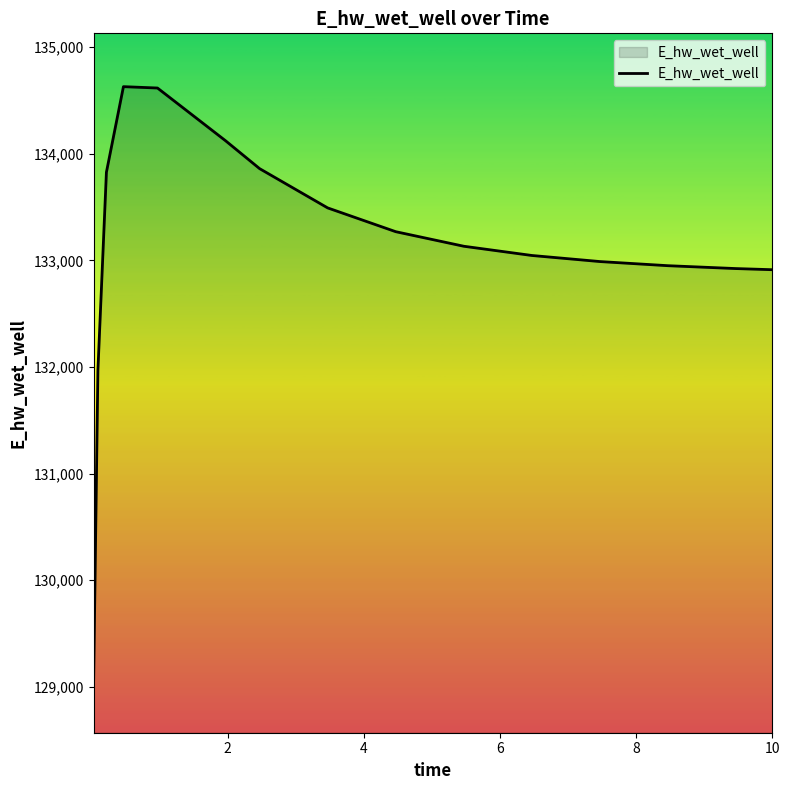

What is the maximum value shown in the chart?

134628.2